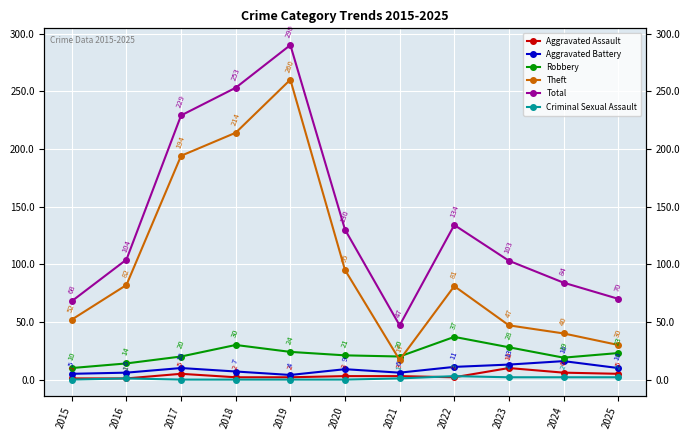

What is the minimum value for Theft?

17